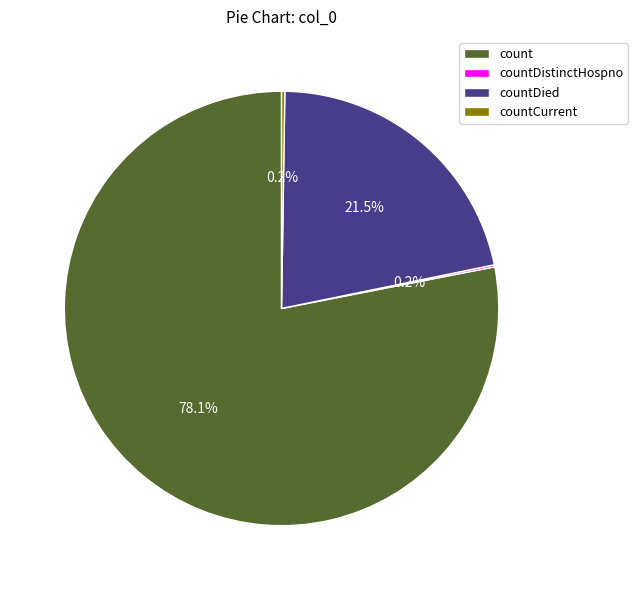

Approximately how many times larger is the value at count compared to countDied?

3.6